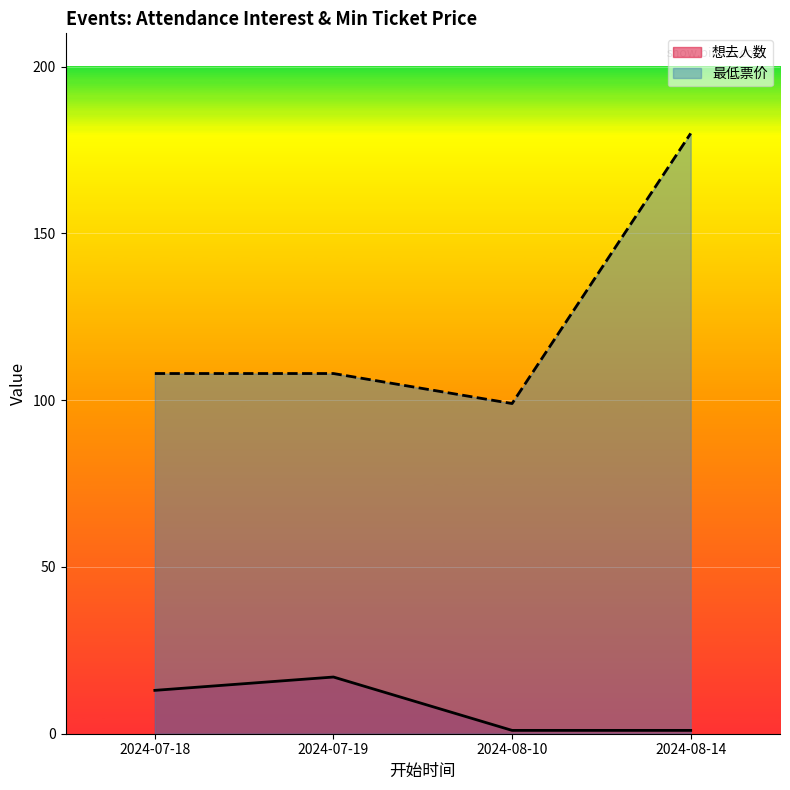

How many lines are shown in the chart?

2